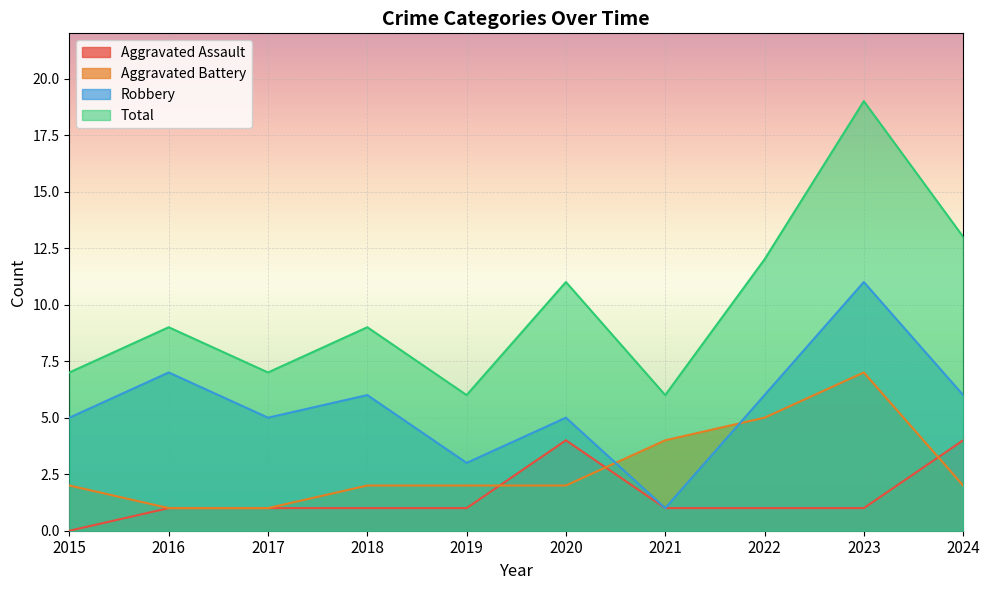

How many times do Robbery and Aggravated Battery cross each other?

2